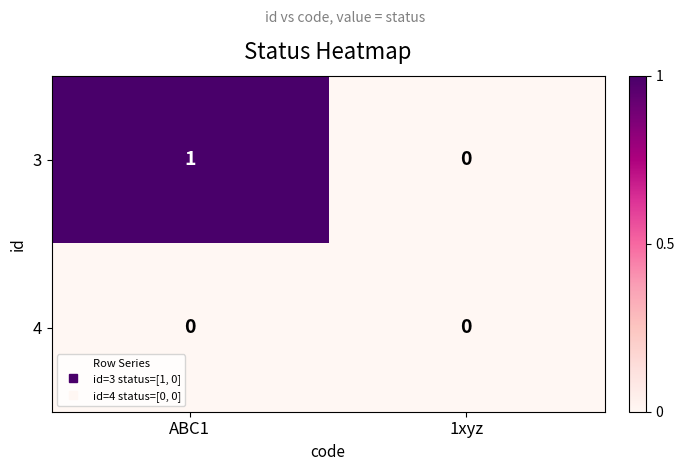

Reading left to right, extract all data points from this chart.

3: ABC1=1	1xyz=0
4: ABC1=0	1xyz=0